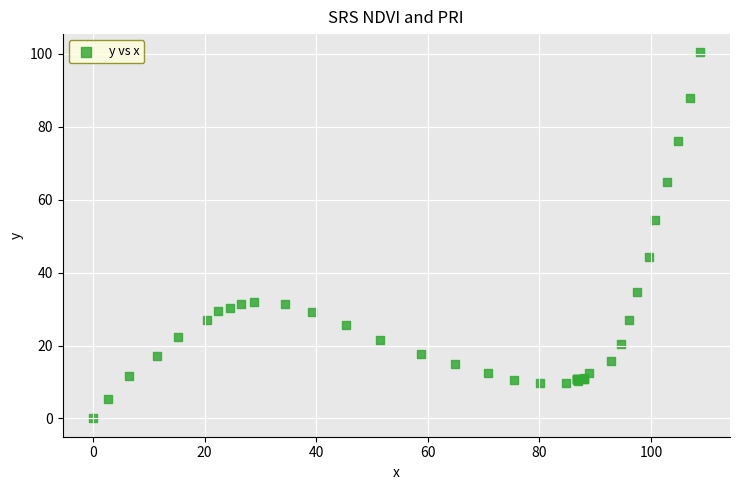

What Y value in the scatter plot is closest to 50?

54.3